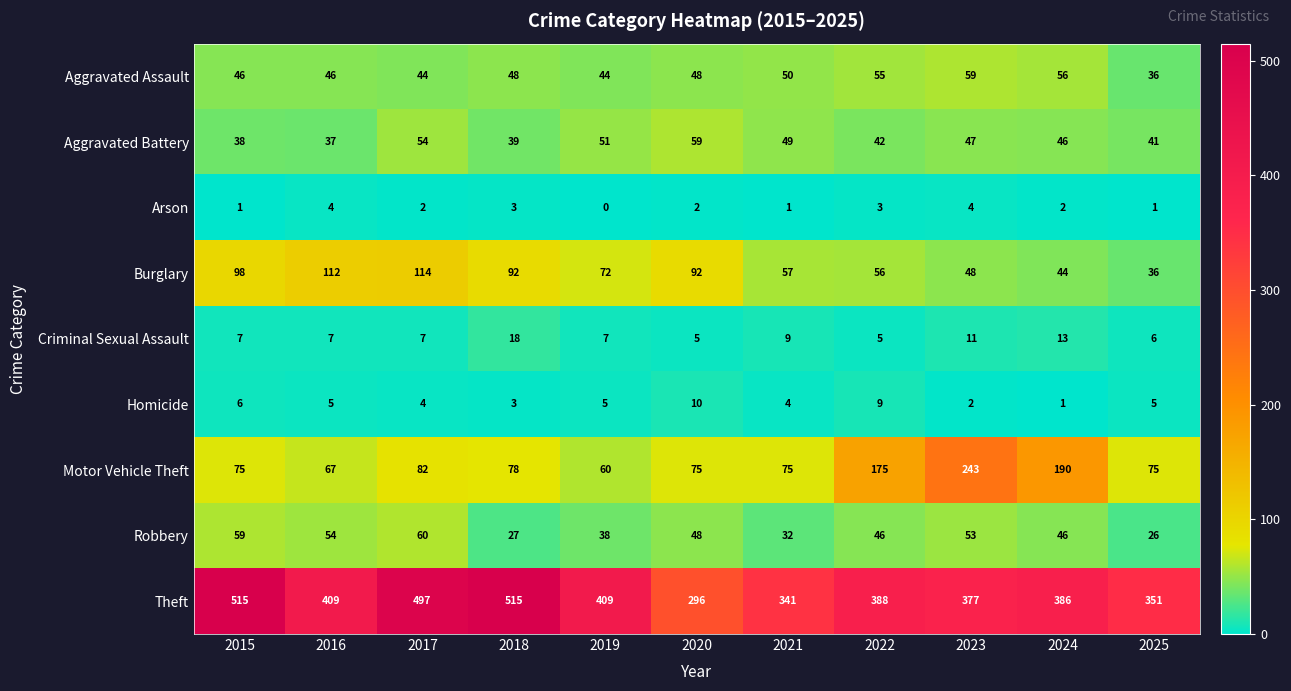

At which label is Criminal Sexual Assault closest to 11?

2023